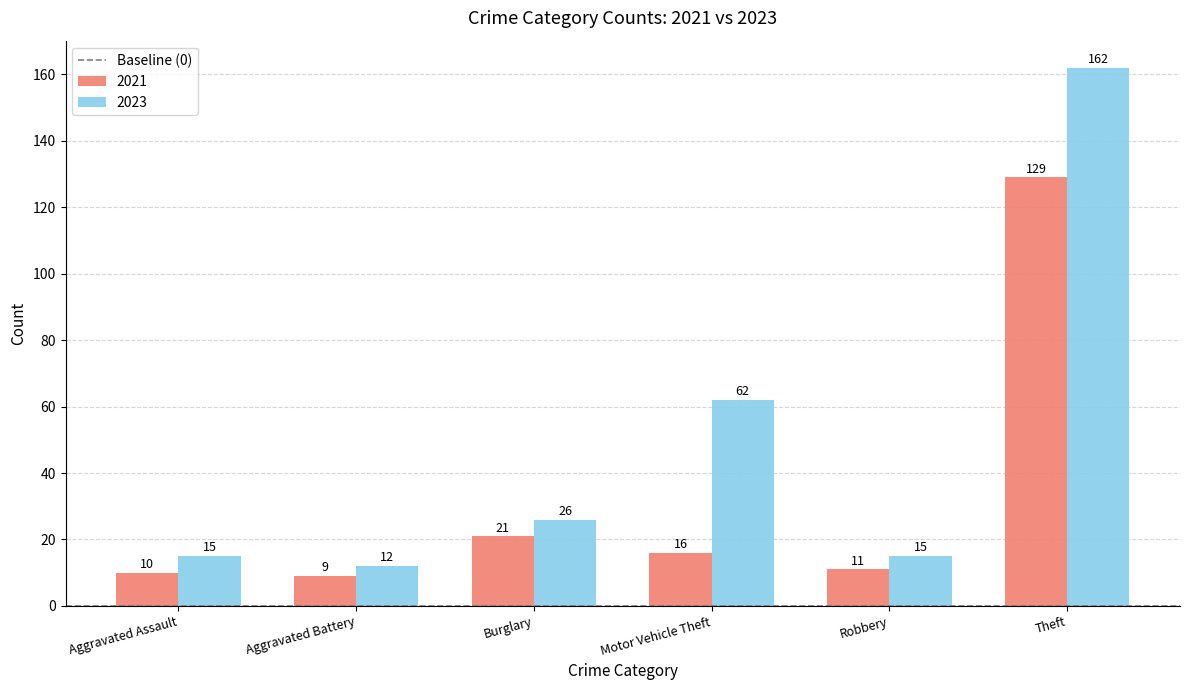

How many values in the 2023 series are below 26?

3